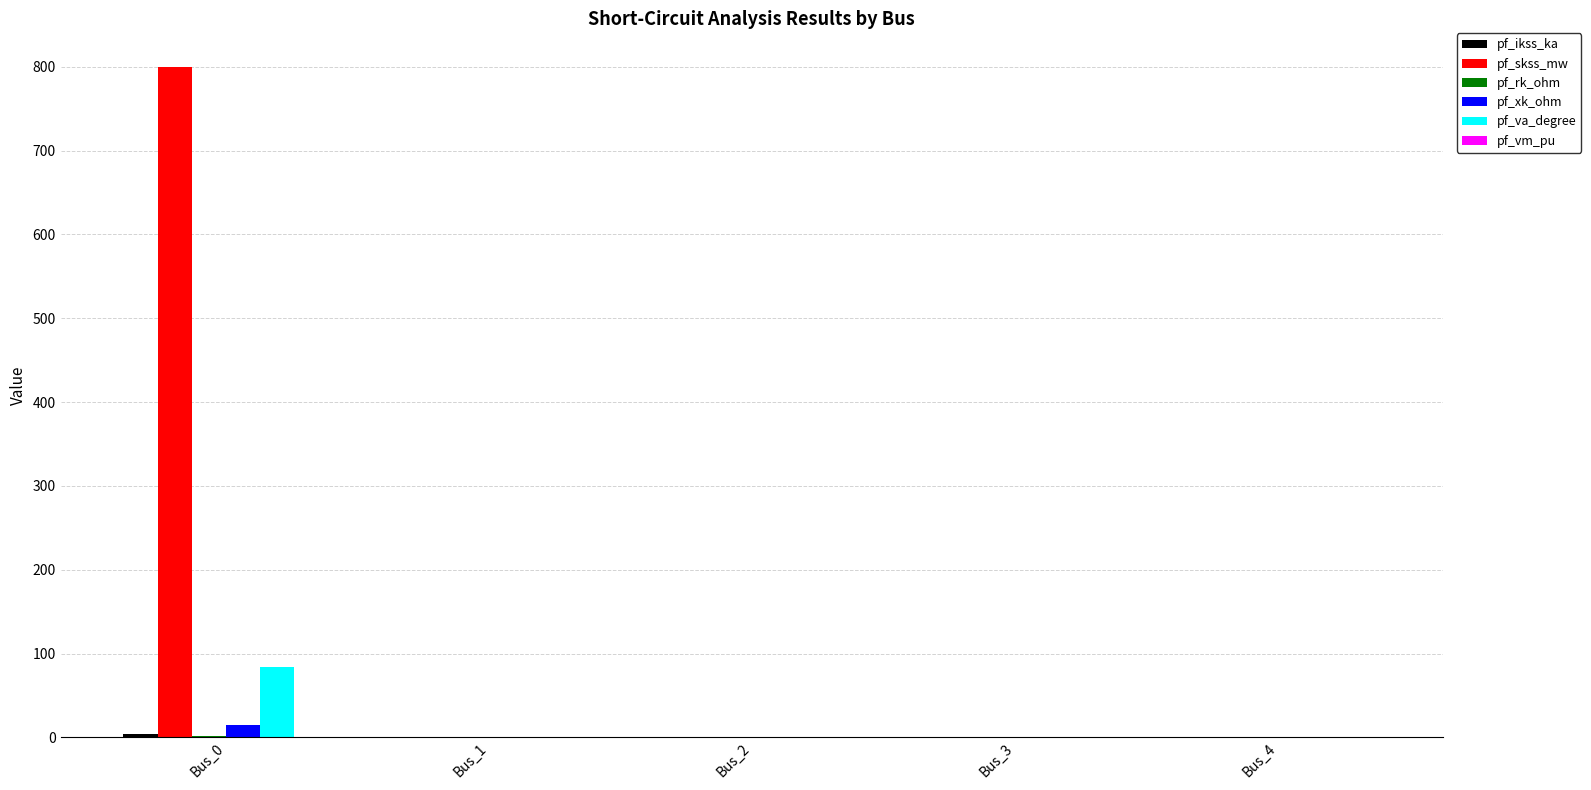

At which category is the sum across all series the highest?

Bus_0